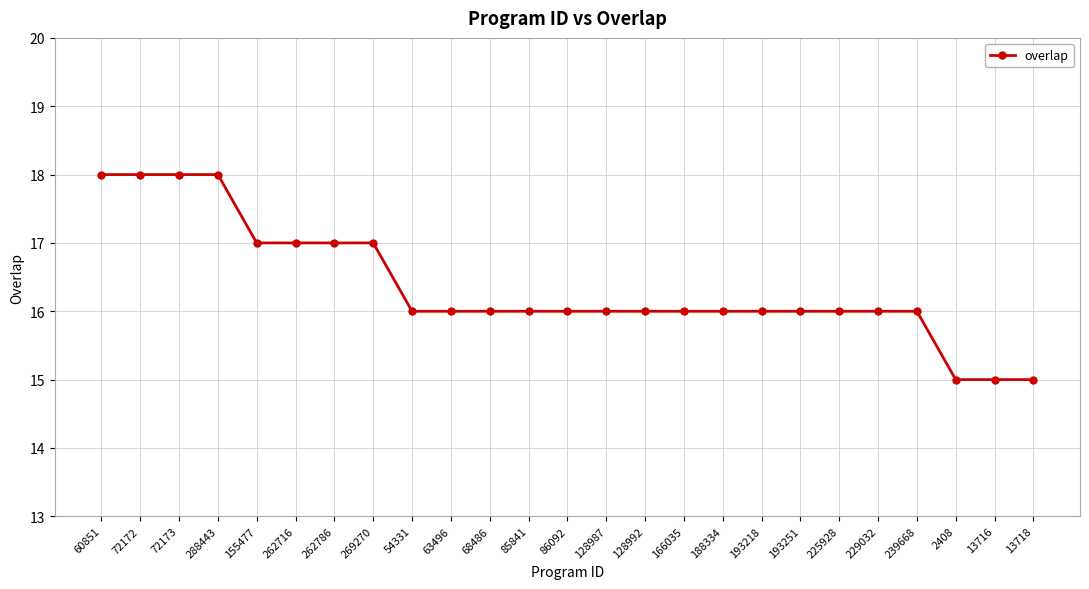

What is the label of the 19th point from the right?

262786